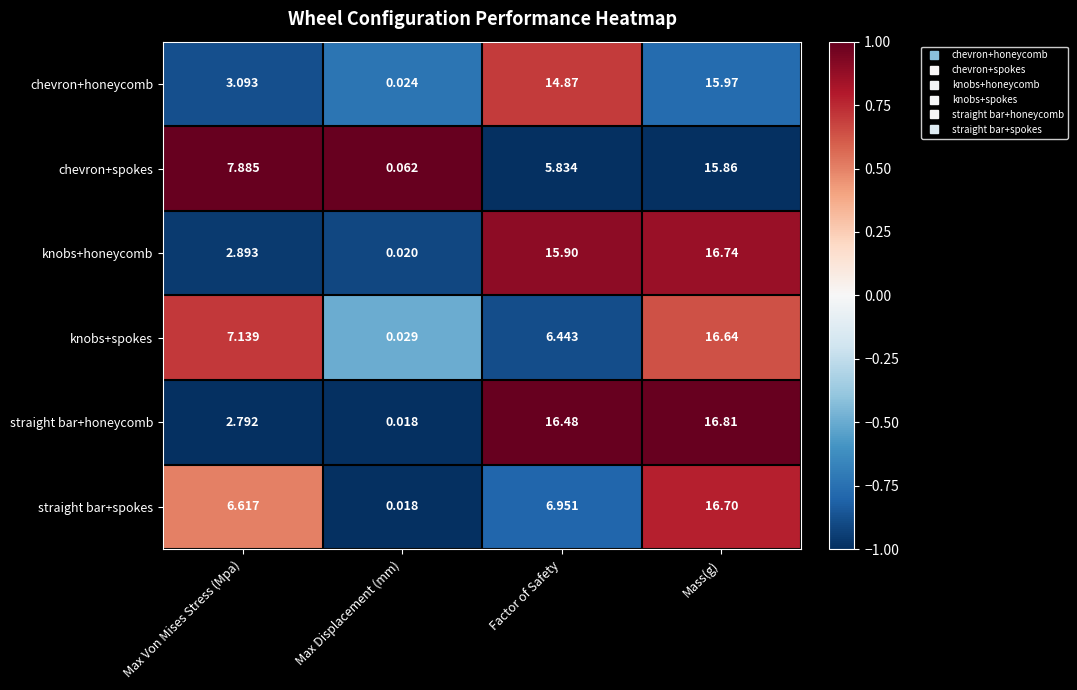

List the series in order of their peak value, highest first.

straight bar+honeycomb, knobs+honeycomb, straight bar+spokes, knobs+spokes, chevron+honeycomb, chevron+spokes